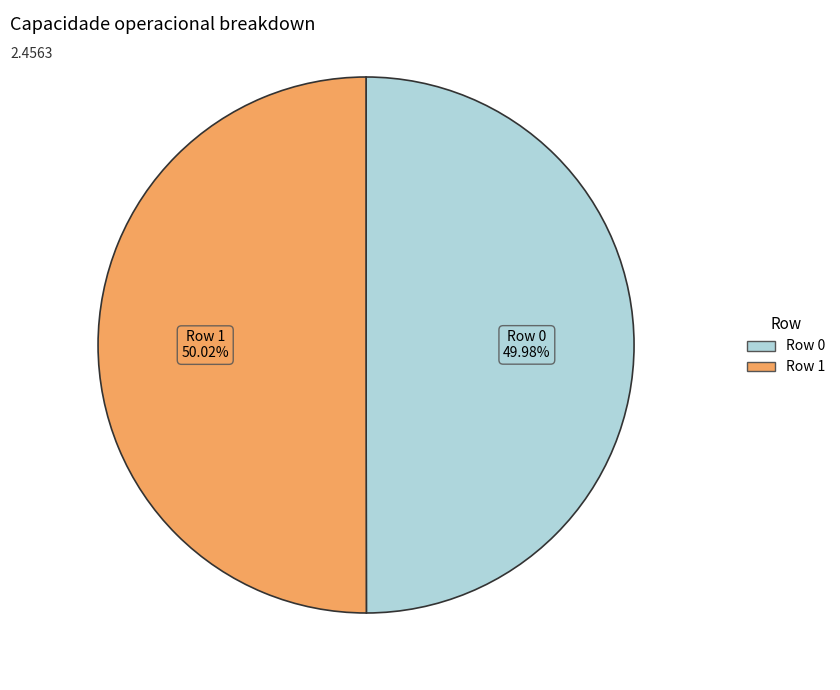

To the nearest percent, what portion does Row 0 represent?

50%